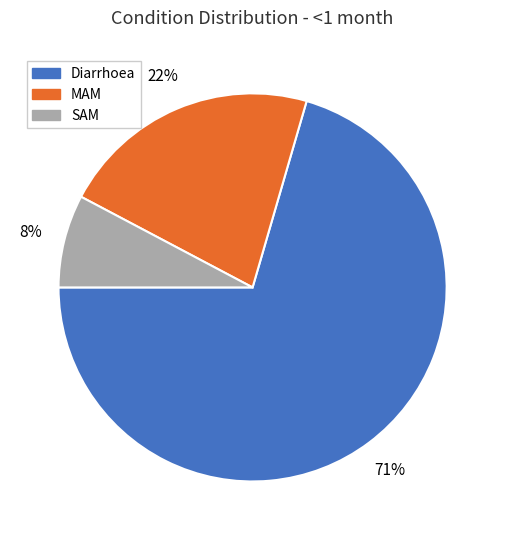

Which has a higher value, Diarrhoea or SAM?

Diarrhoea